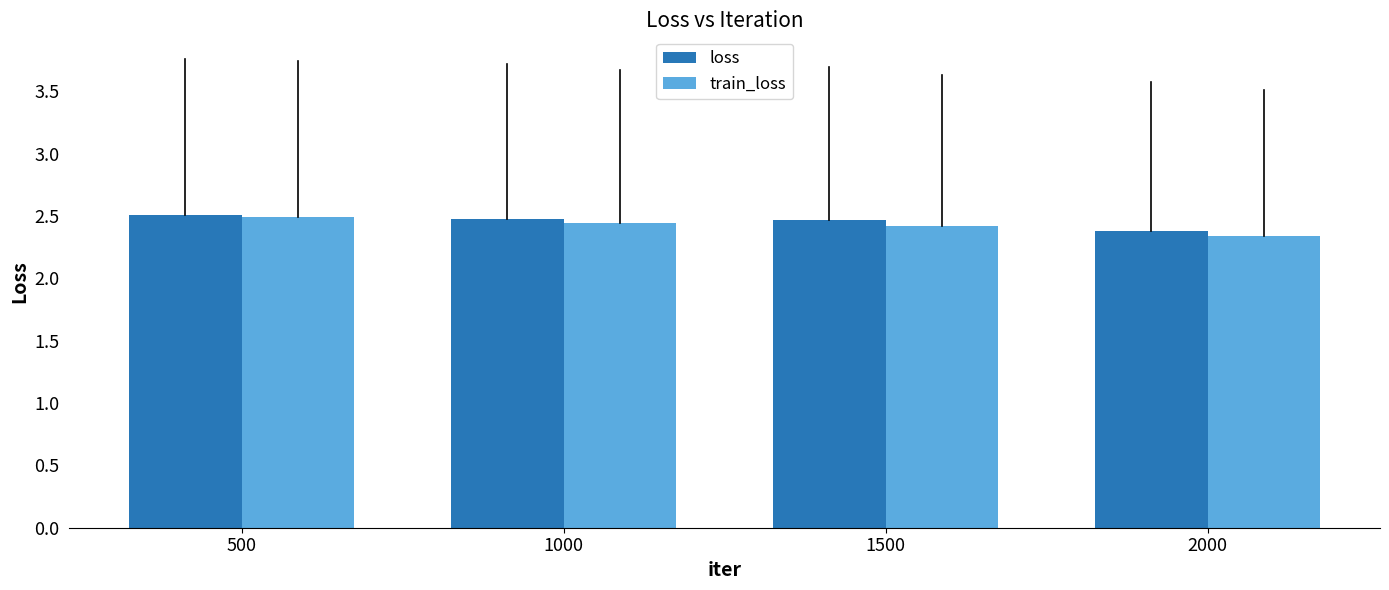

How many data points does each series have?

4